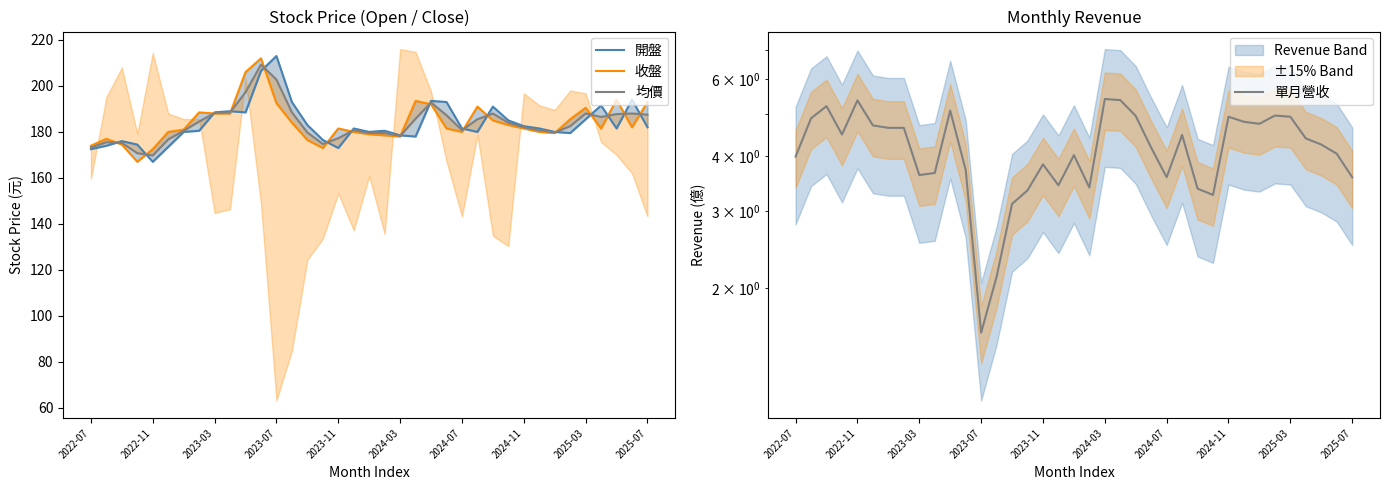

What is the sum of all 均價 values?

6797.2